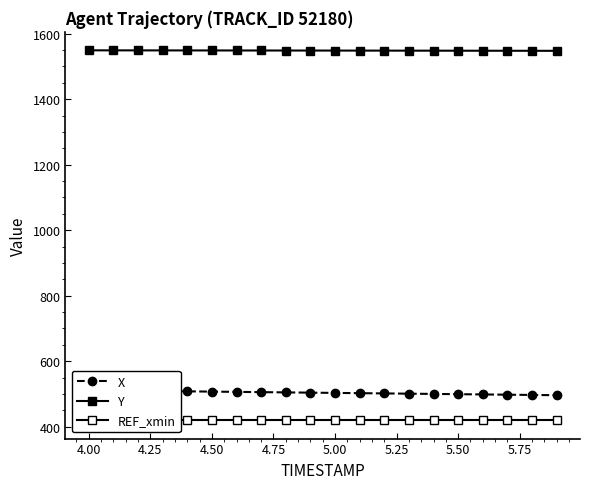

Is it true that REF_xmin equals 237.8 at 5.50?

False